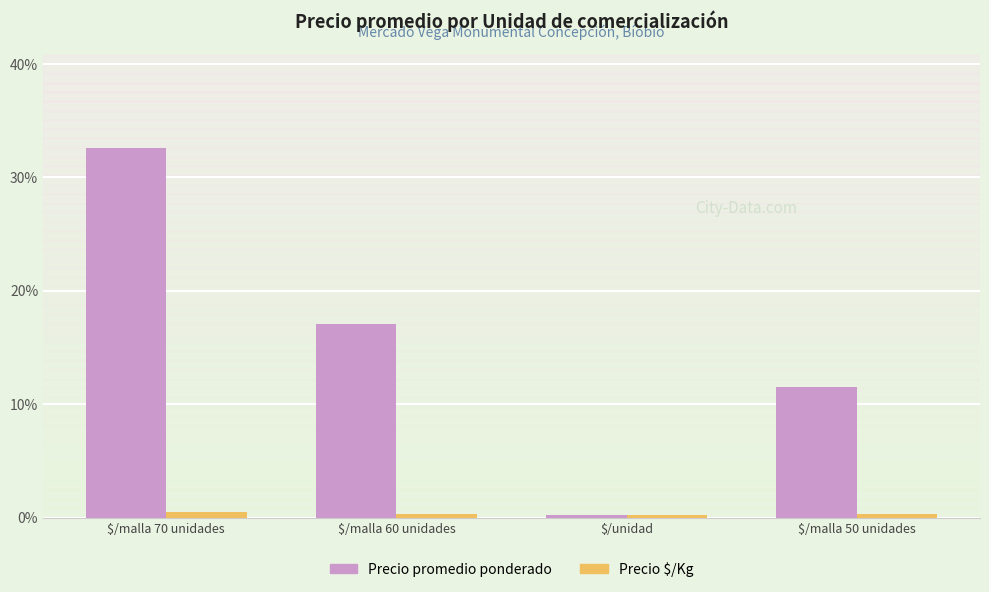

What are all the series names shown in the legend?

Precio promedio ponderado, Precio $/Kg